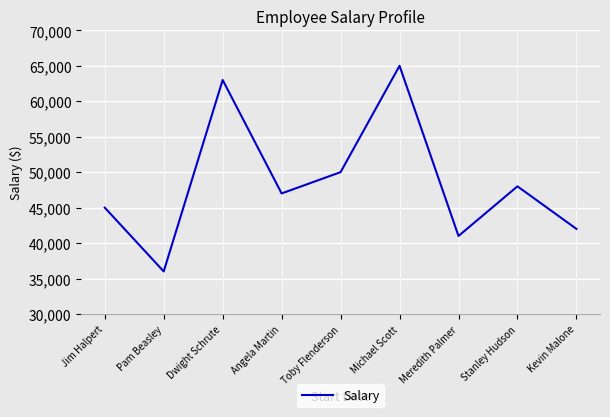

True or false: the data has more than 2 interior local peaks.

True